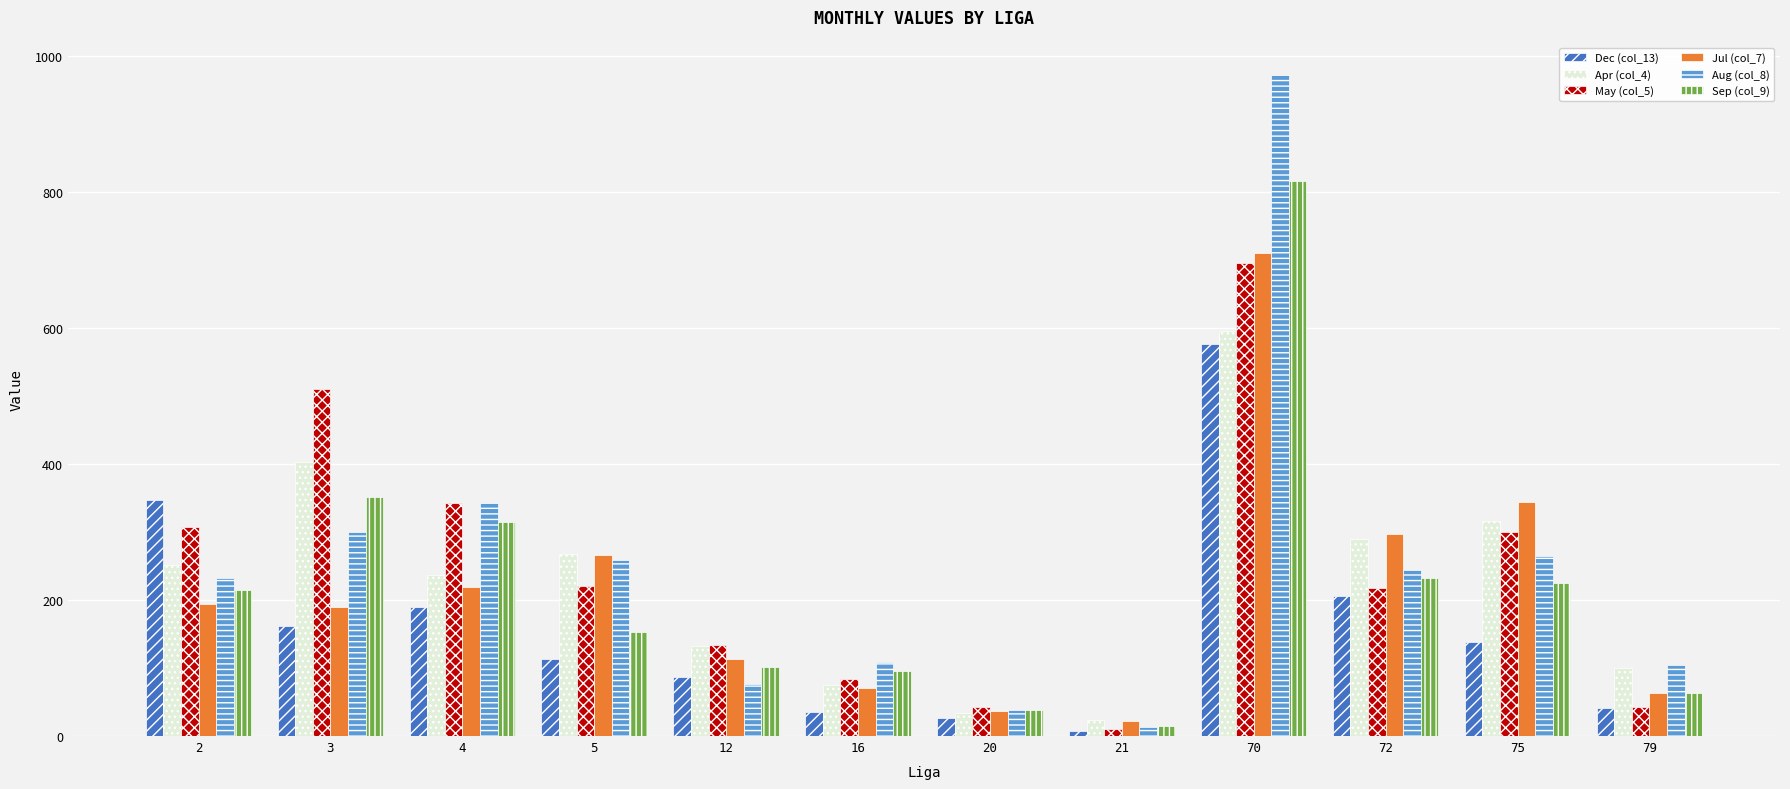

What is the difference between the Sep (col_9) values at 70 and 21?

800.7